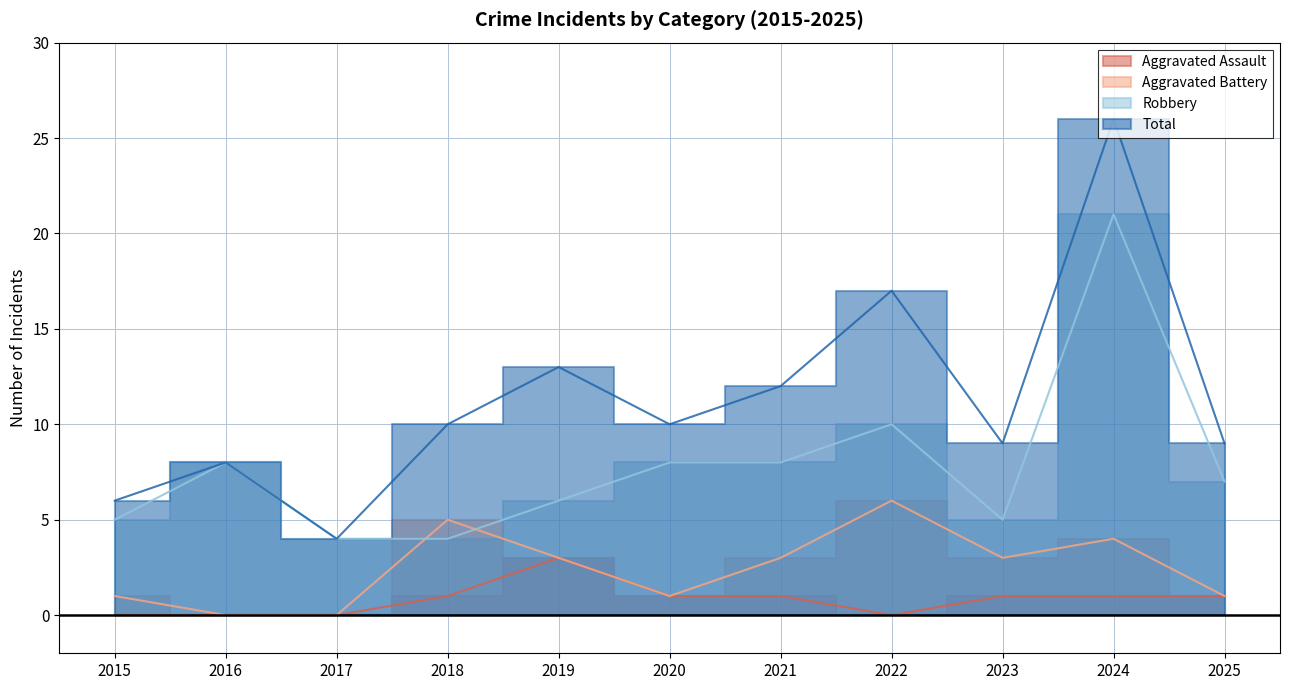

Where does the Aggravated Battery series first go above 3?

2018